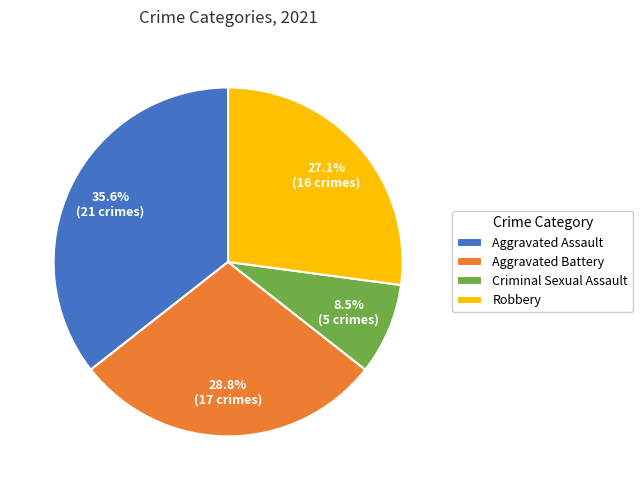

True or false: Aggravated Battery accounts for 29% of the total.

True